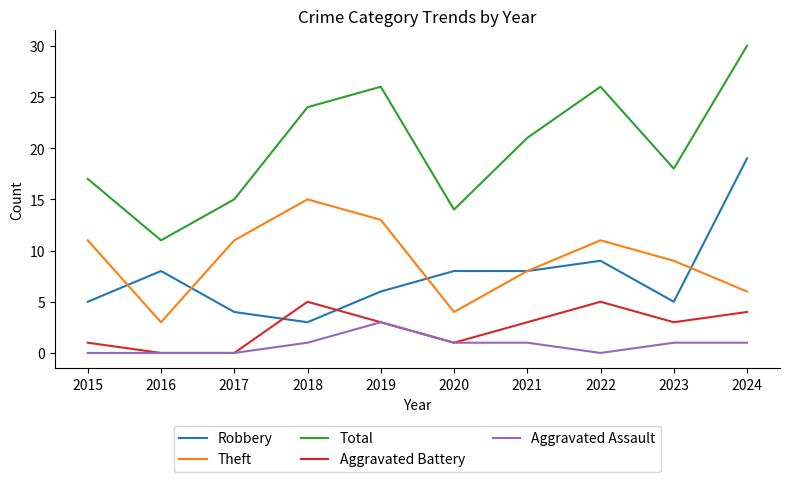

Is this an area chart (filled region under the line)?

No